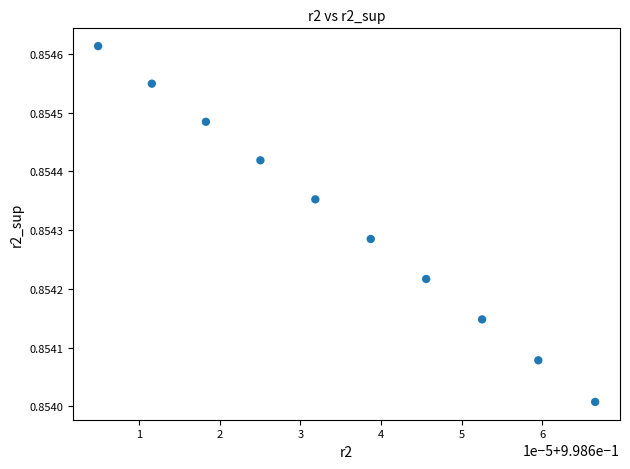

What is the average X value?

1.0